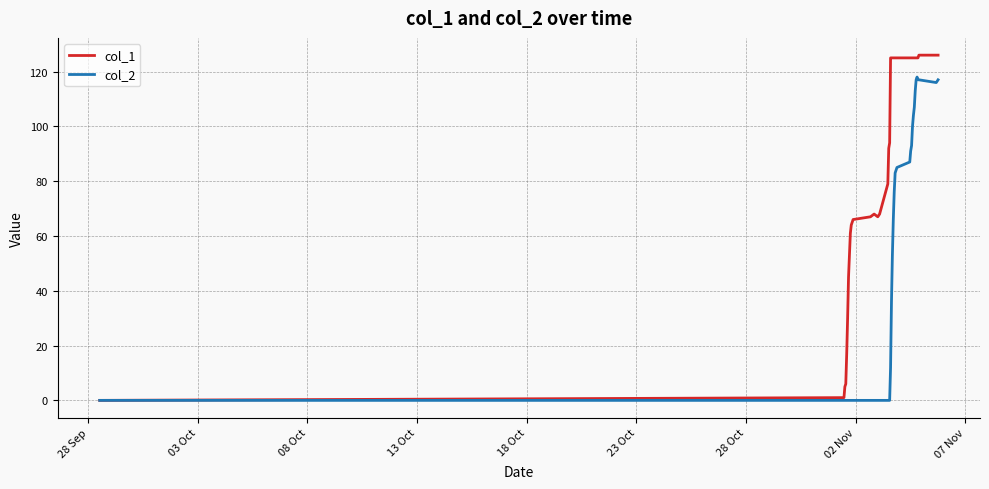

Which series has the widest spread of values?

col_1